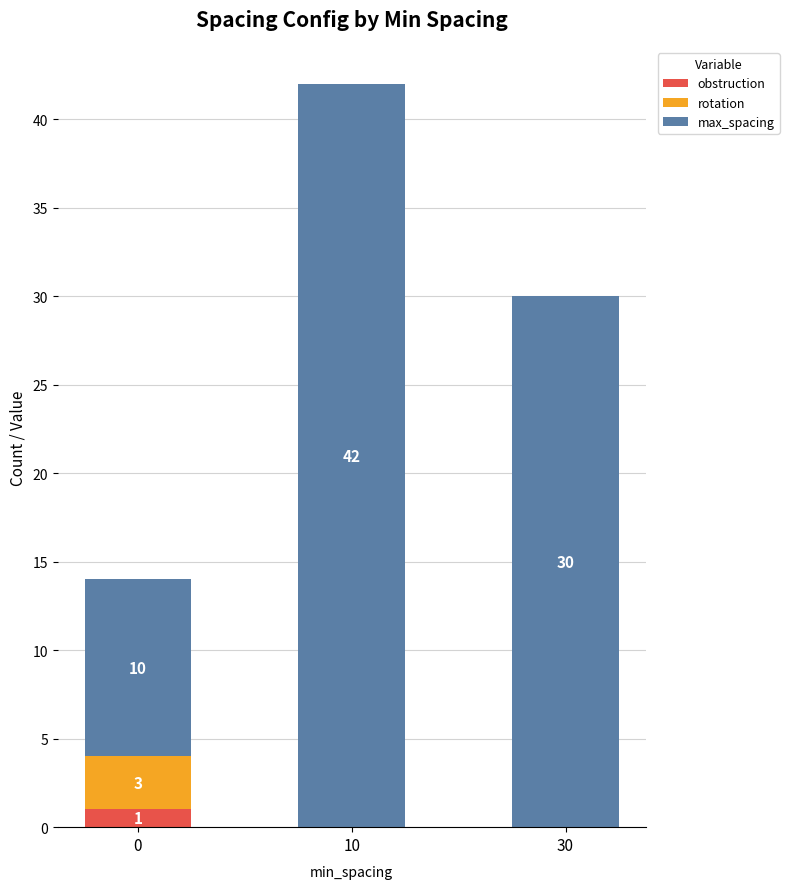

How many data points does each series have?

3